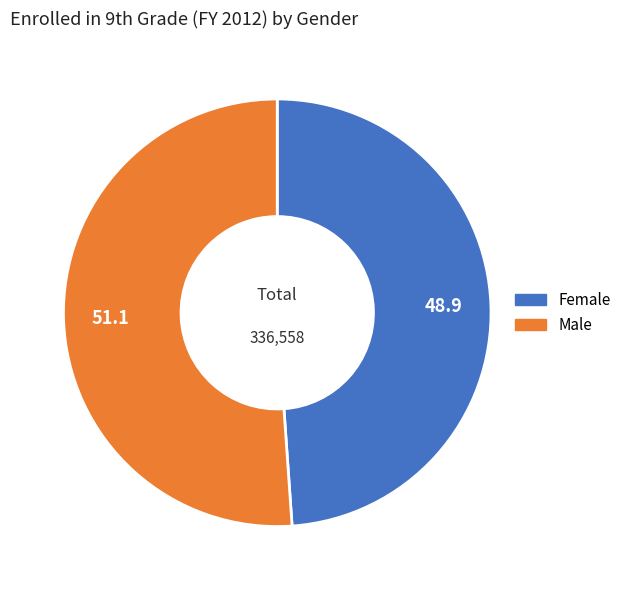

Which has a higher value, Male or Female?

Male